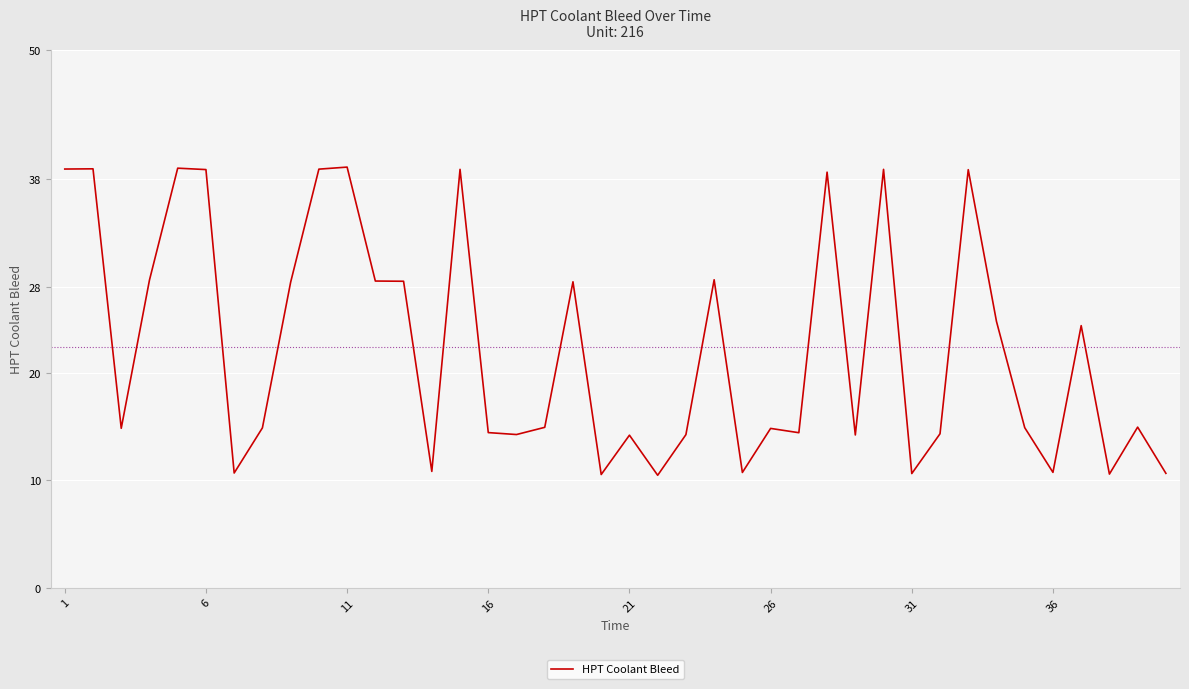

What is the difference between the maximum and minimum values?

28.7